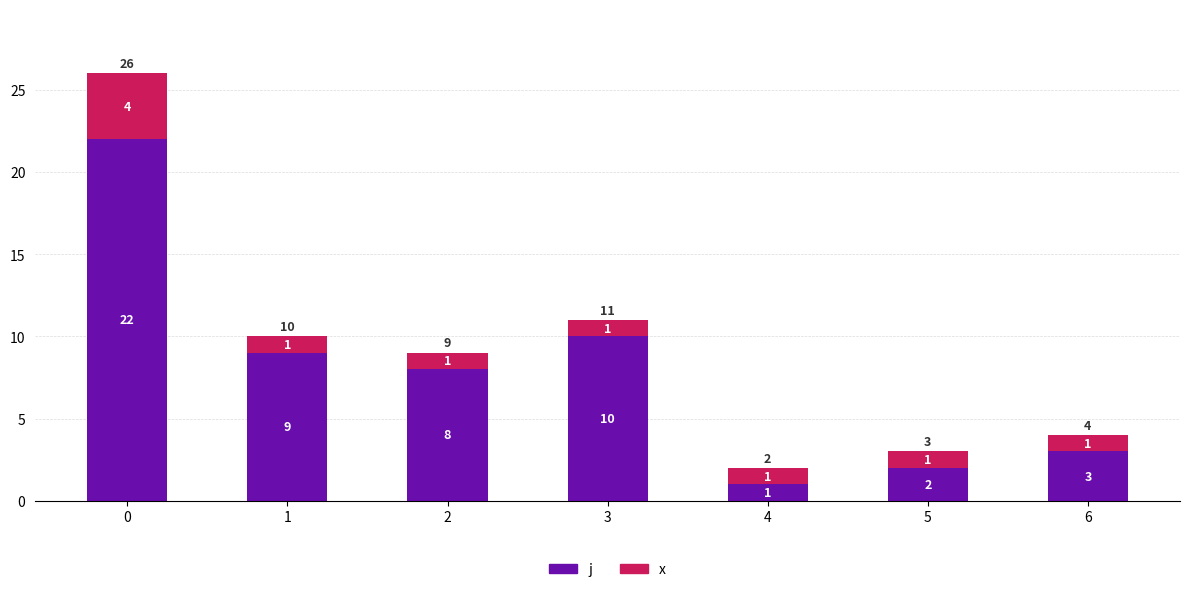

How many data points in j are less than 8?

3